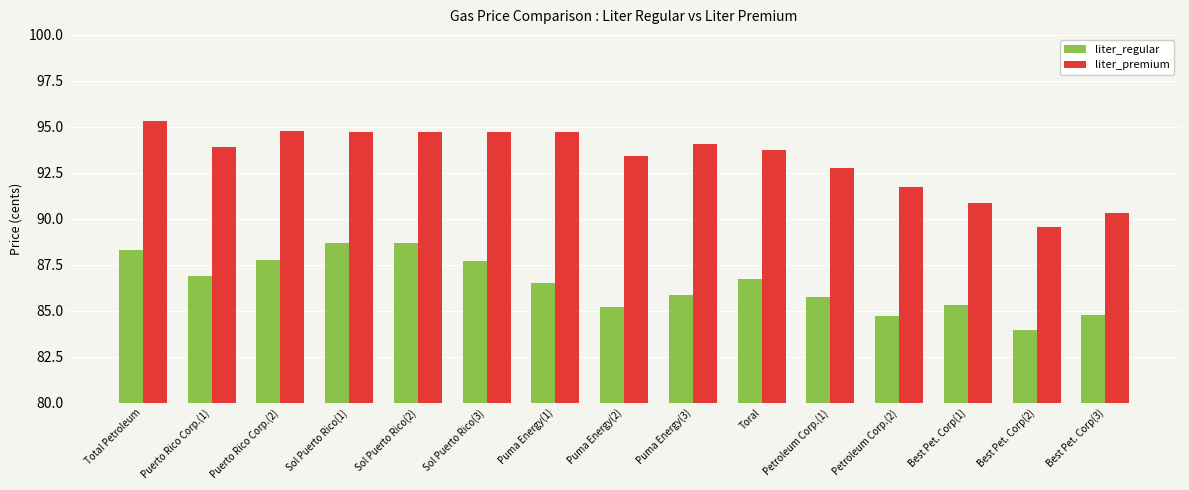

At how many categories does at least one series exceed 85?

15